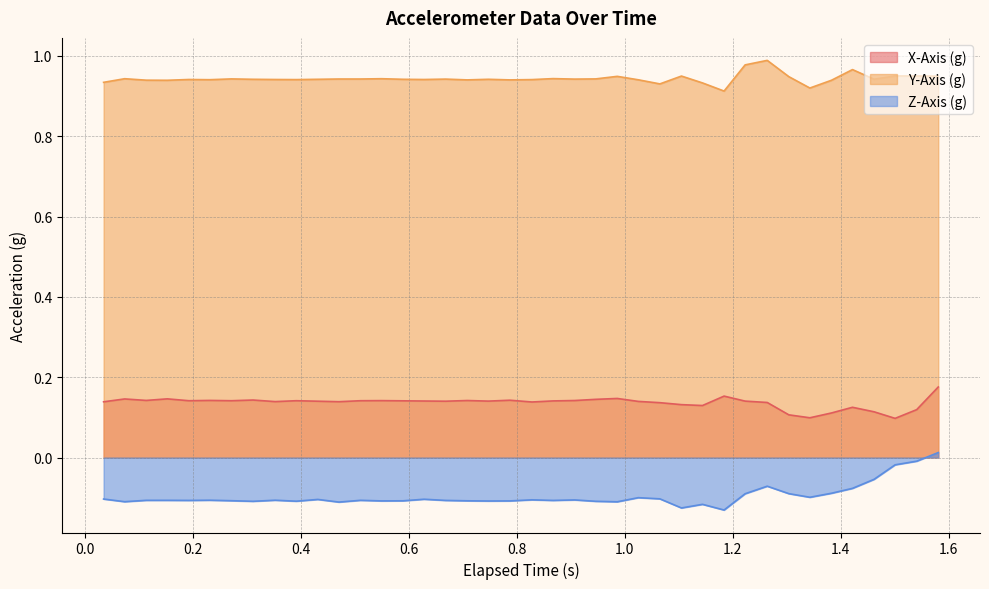

At how many categories does at least one series exceed 0?

40